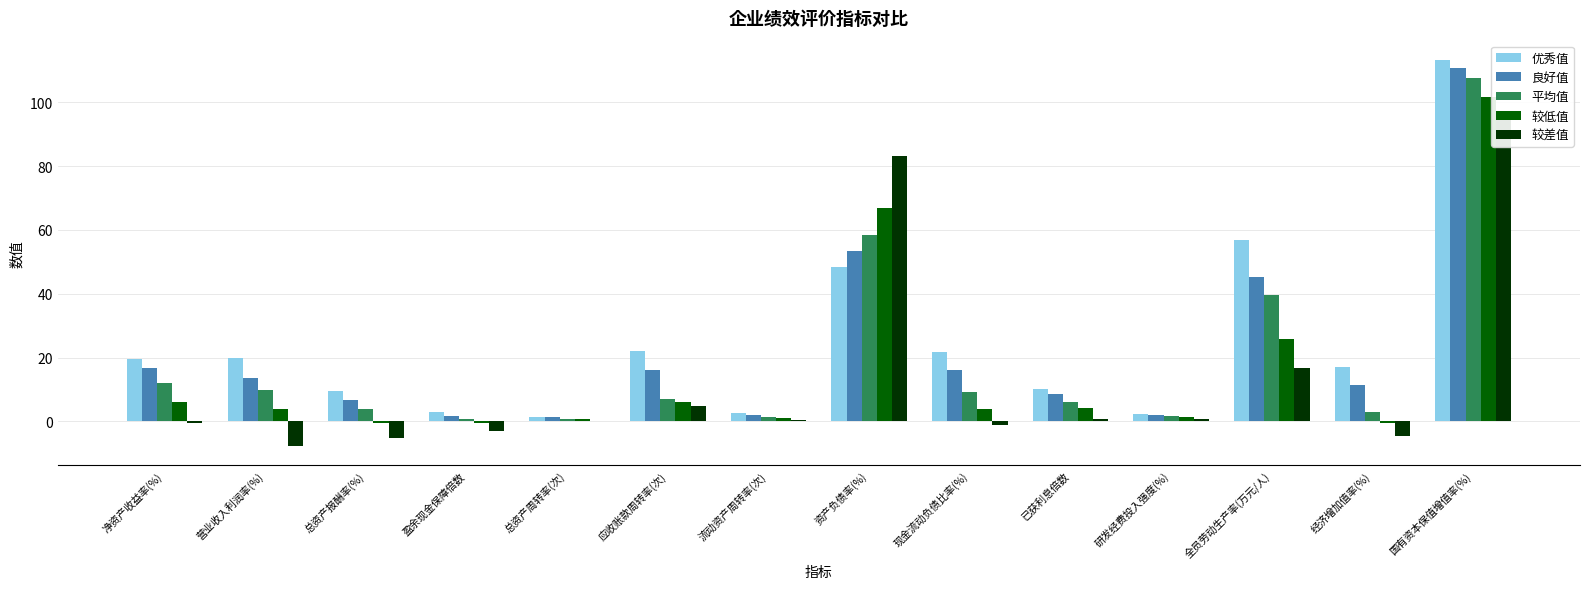

Which series has the largest range (max minus min)?

优秀值